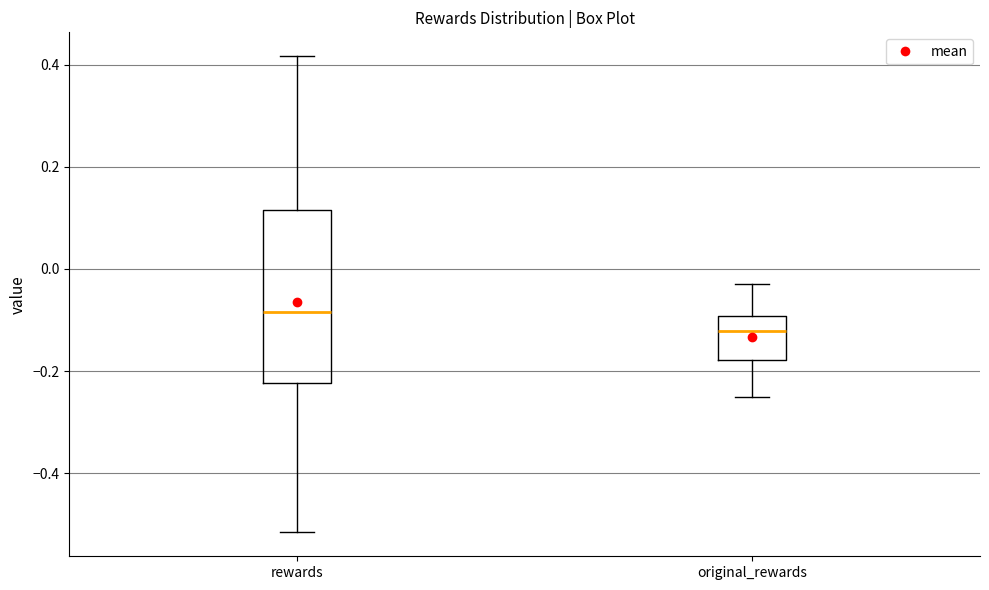

Which box has the highest median line?

rewards